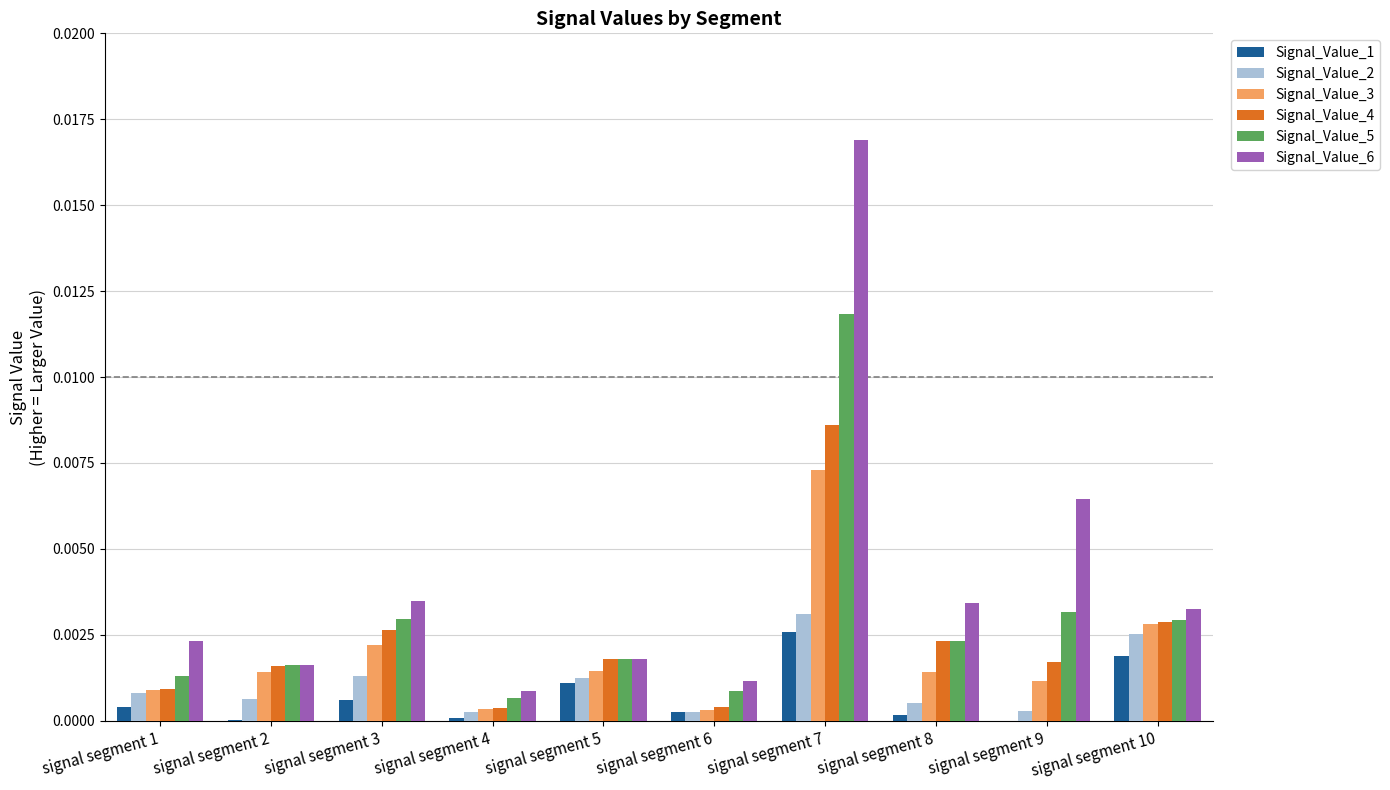

Is it true that Signal_Value_6 equals 0.0 at signal segment 4?

True